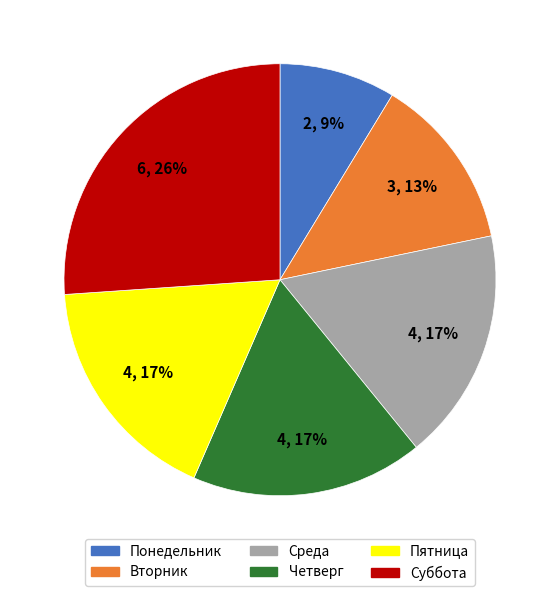

Is there any slice that represents more than half of the pie?

No